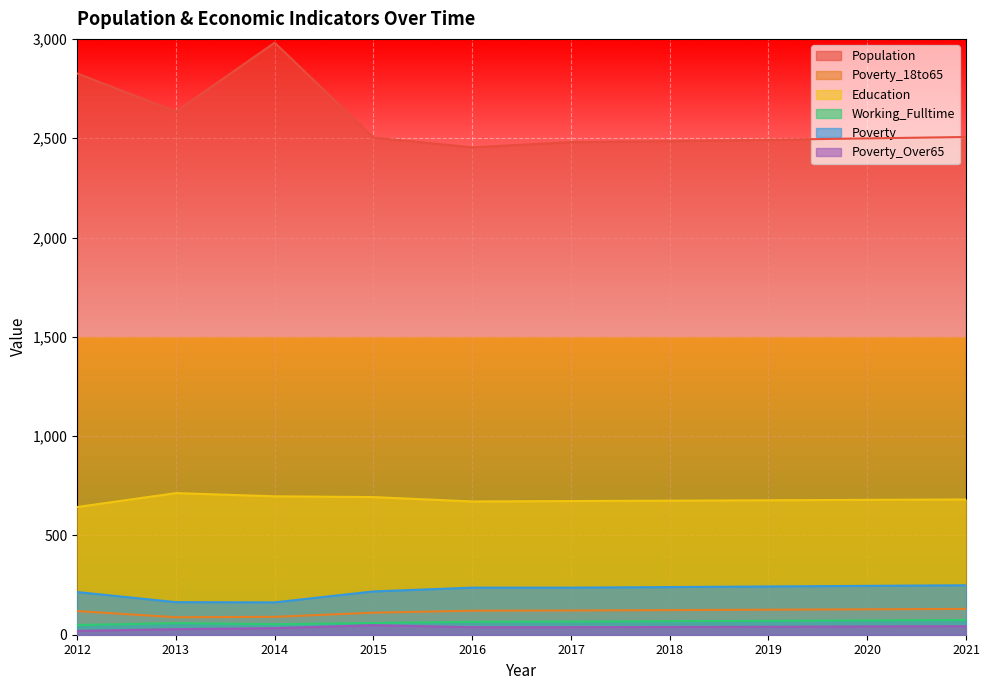

List the labels in order of Poverty_Over65 value, largest first.

2015, 2021, 2020, 2019, 2018, 2016, 2017, 2014, 2013, 2012